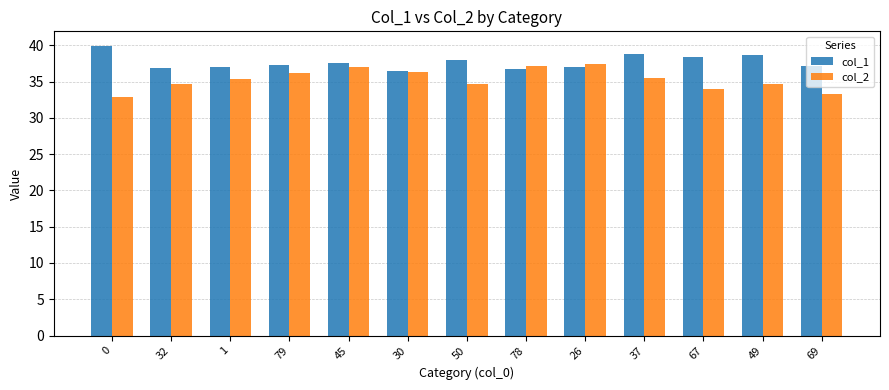

What is the label of the 5th bar from the right?

26